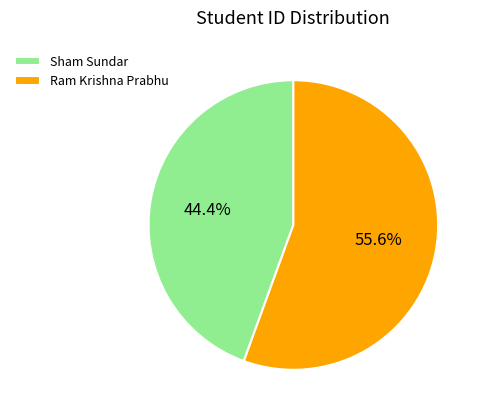

The Ram Krishna Prabhu slice represents 62% of the pie. True or false?

False